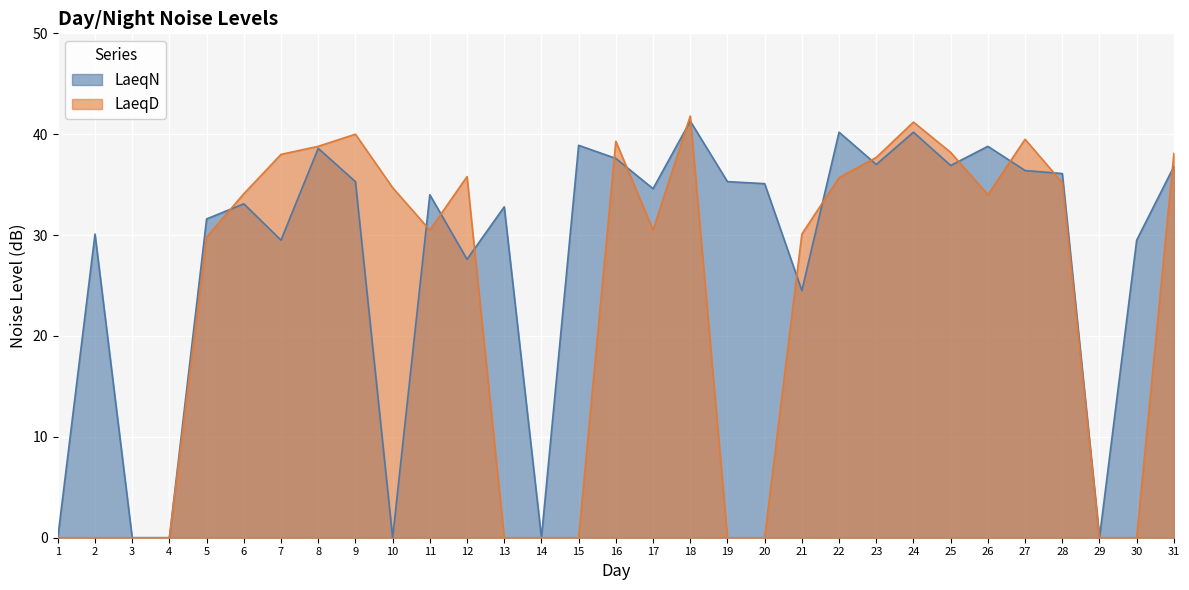

List the labels in order of LaeqD value, largest first.

18, 24, 9, 27, 16, 8, 25, 31, 7, 23, 12, 22, 28, 10, 6, 26, 11, 17, 21, 5, 1, 2, 3, 4, 13, 14, 15, 19, 20, 29, 30